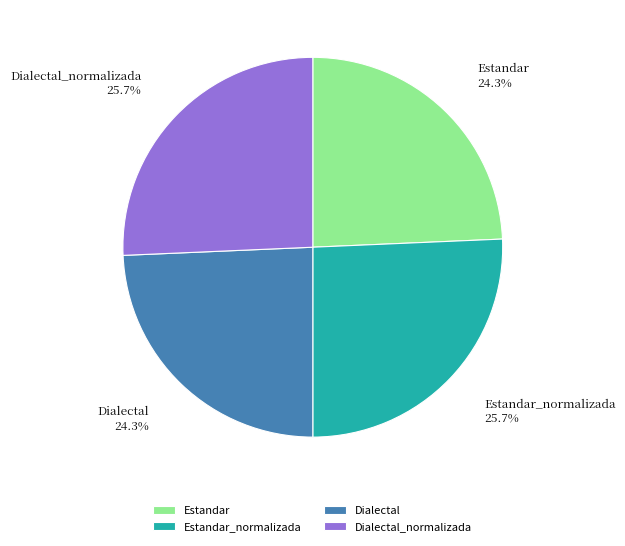

True or false: Dialectal accounts for 18% of the total.

False